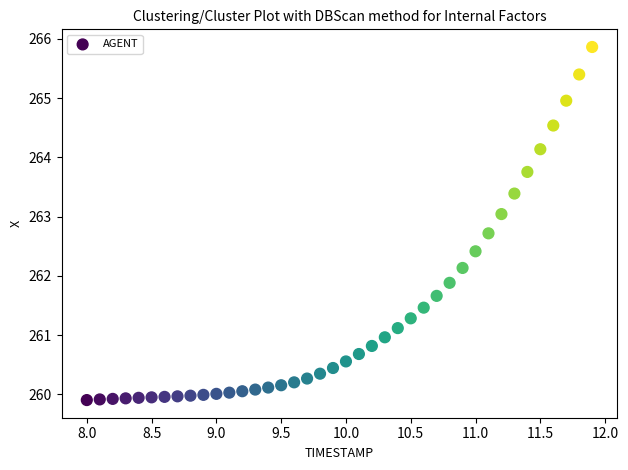

What is the range of X values (max minus min)?

3.9